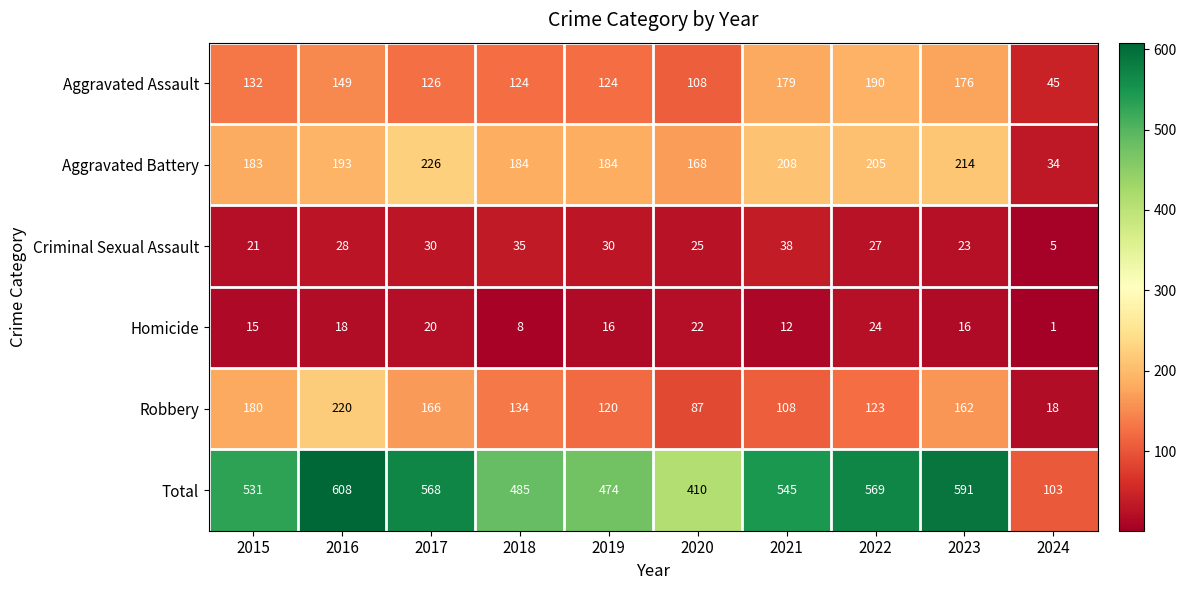

What is the minimum value for Aggravated Assault?

45